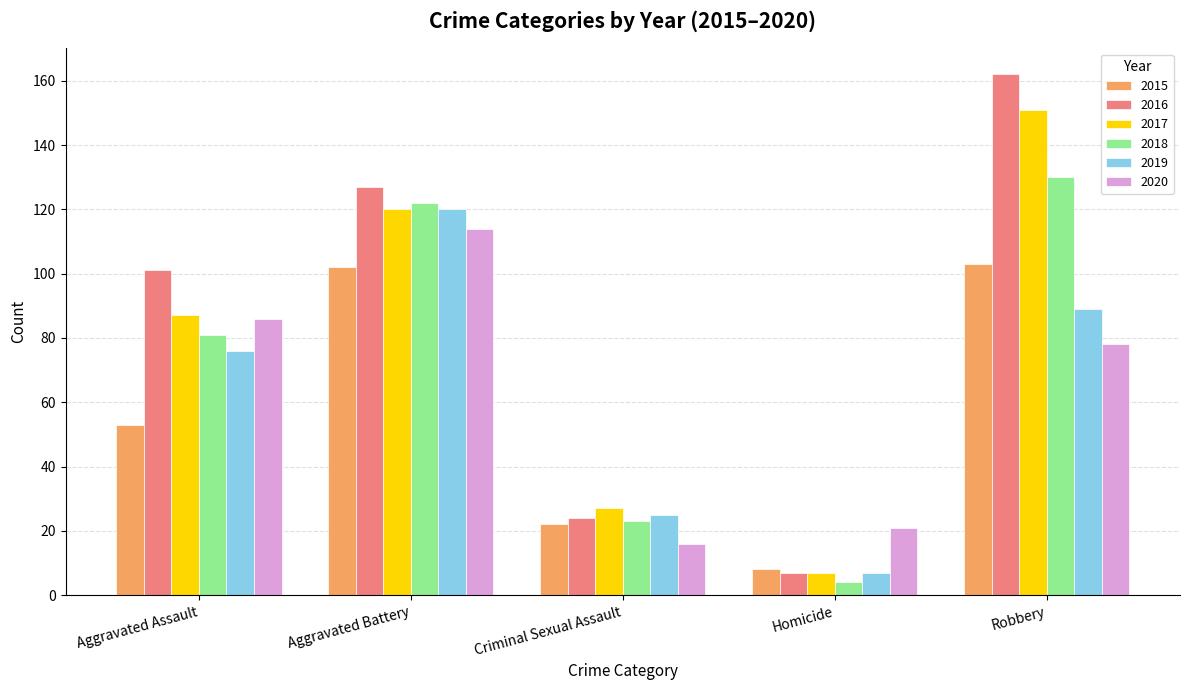

Count the number of categories in the chart.

5